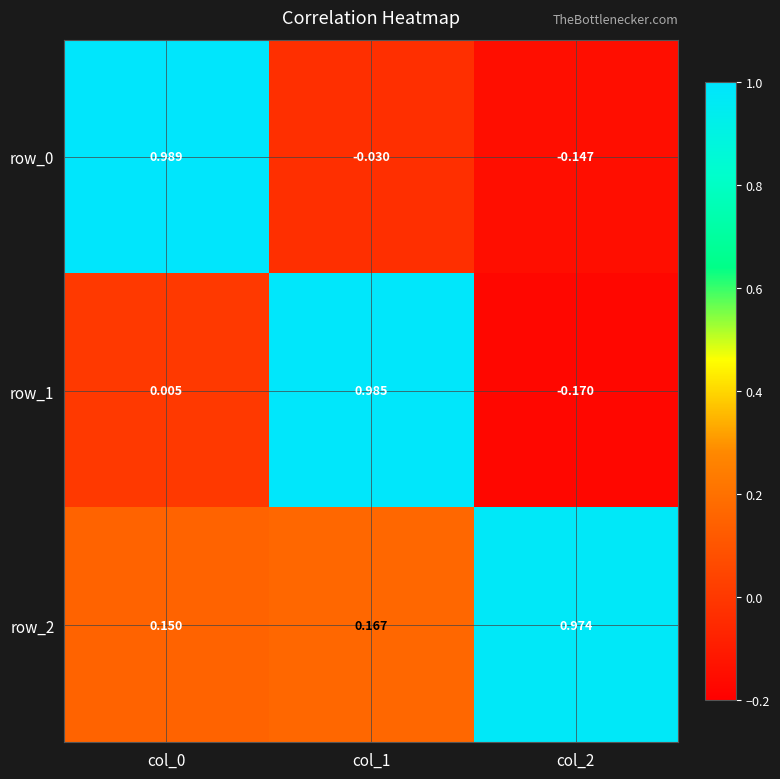

How many values in row_1 are above zero?

2